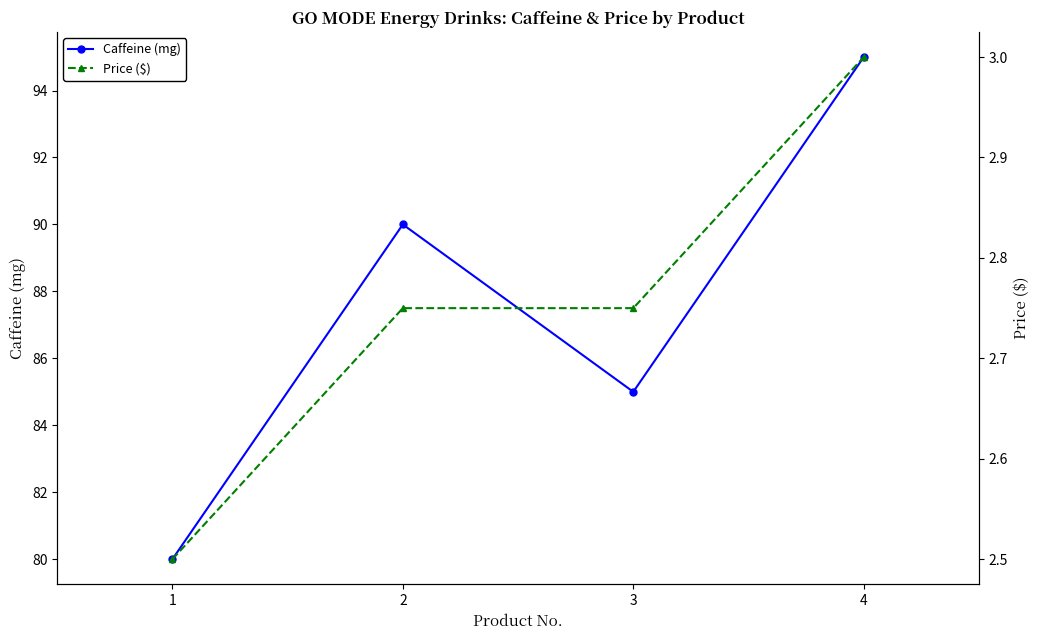

In Caffeine (mg), how many points are lower than both neighbors (excluding endpoints)?

1